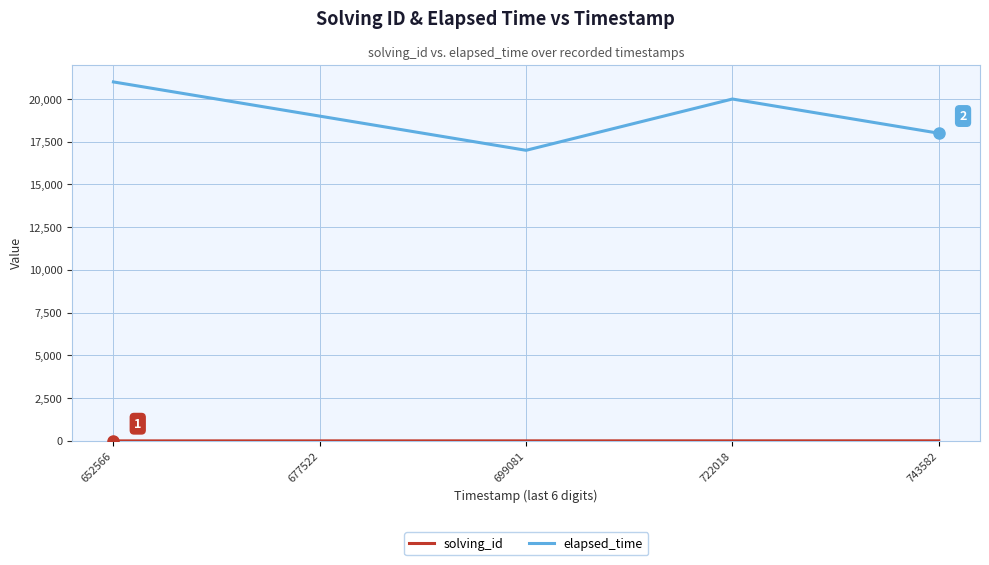

The elapsed_time series shows 6580 at 699081. True or false?

False